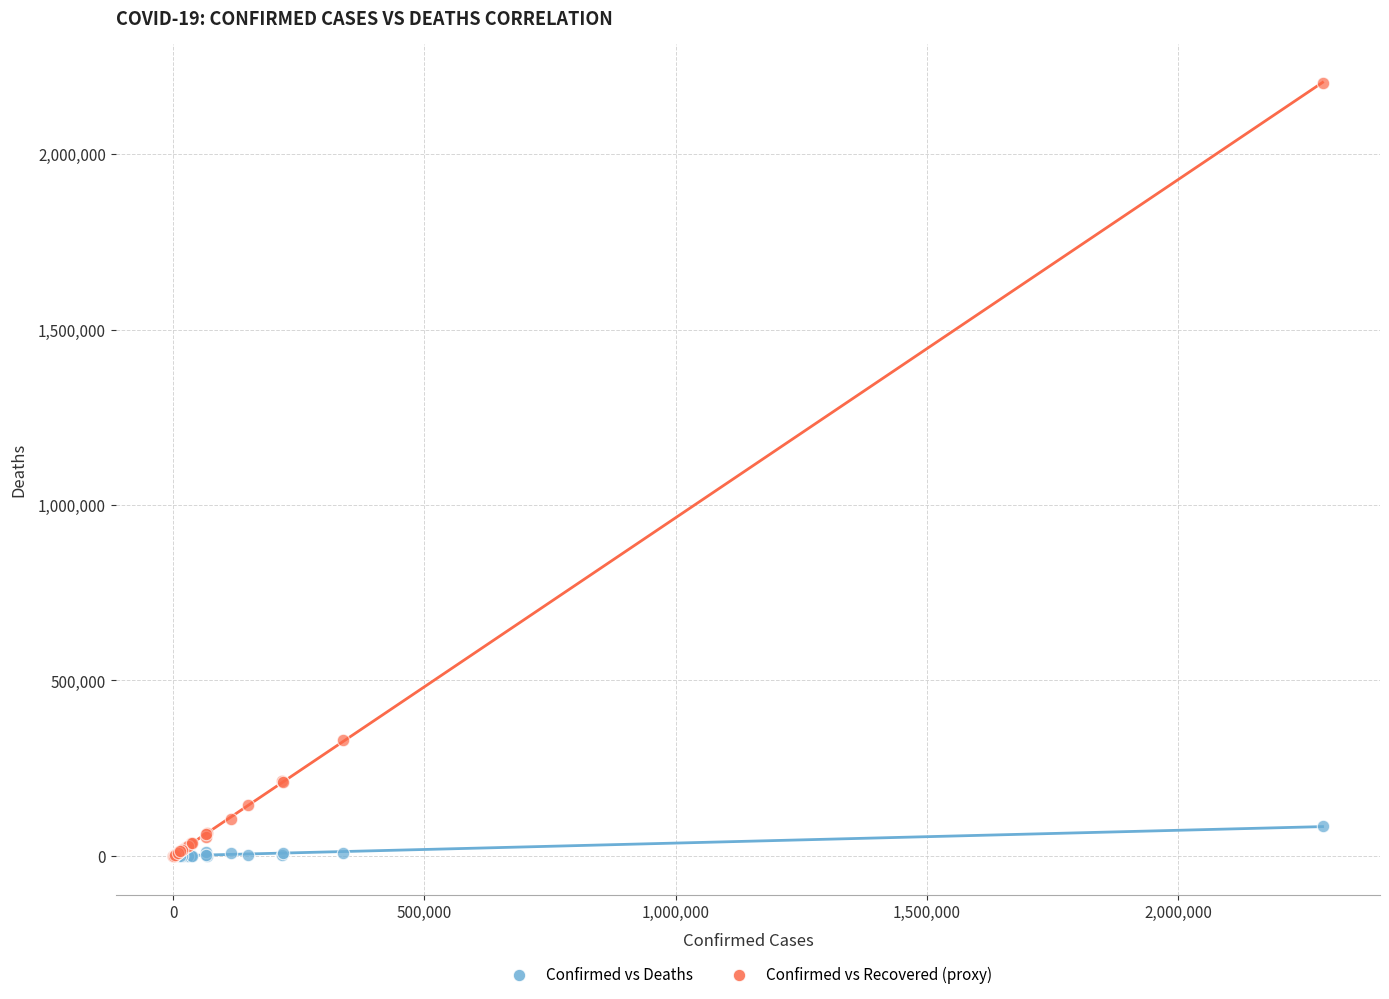

In the Confirmed vs Recovered (proxy) series, what Y value is closest to 1101719?

329921